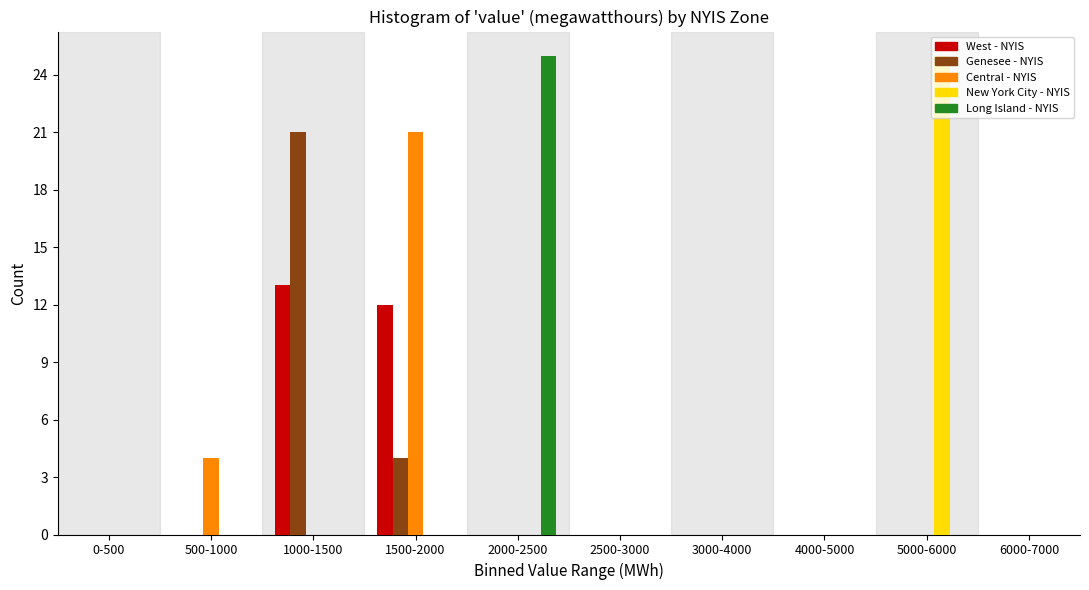

The value of Central - NYIS at 2500-3000 is 10. True or false?

False